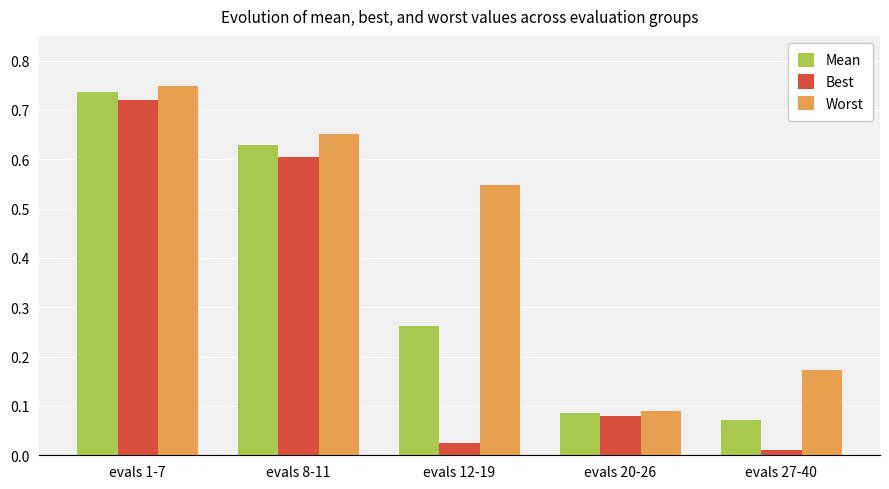

What is the sum of all Mean values?

1.8